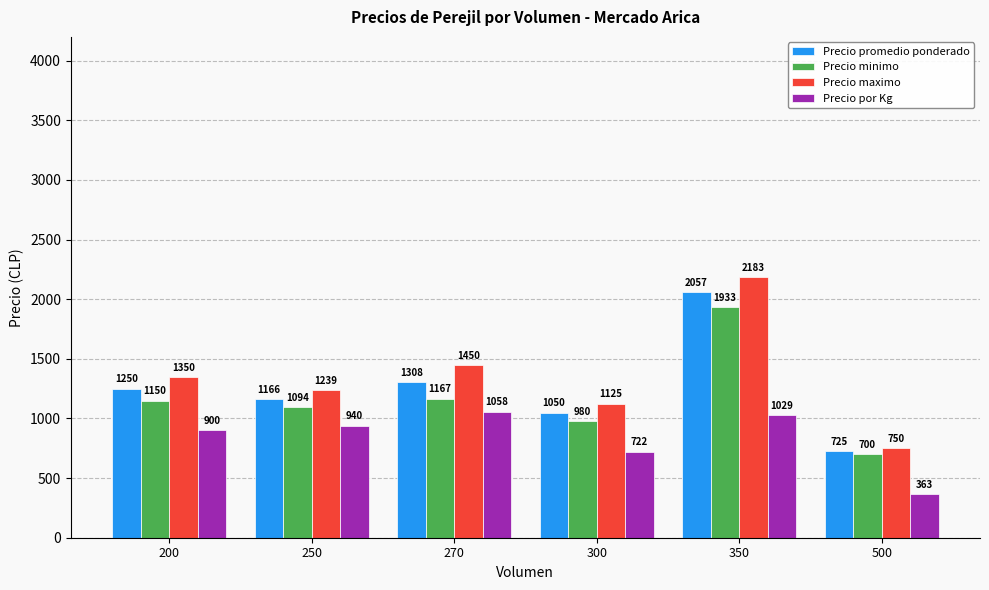

What is the sum of the Precio promedio ponderado values at 250 and 200?

2416